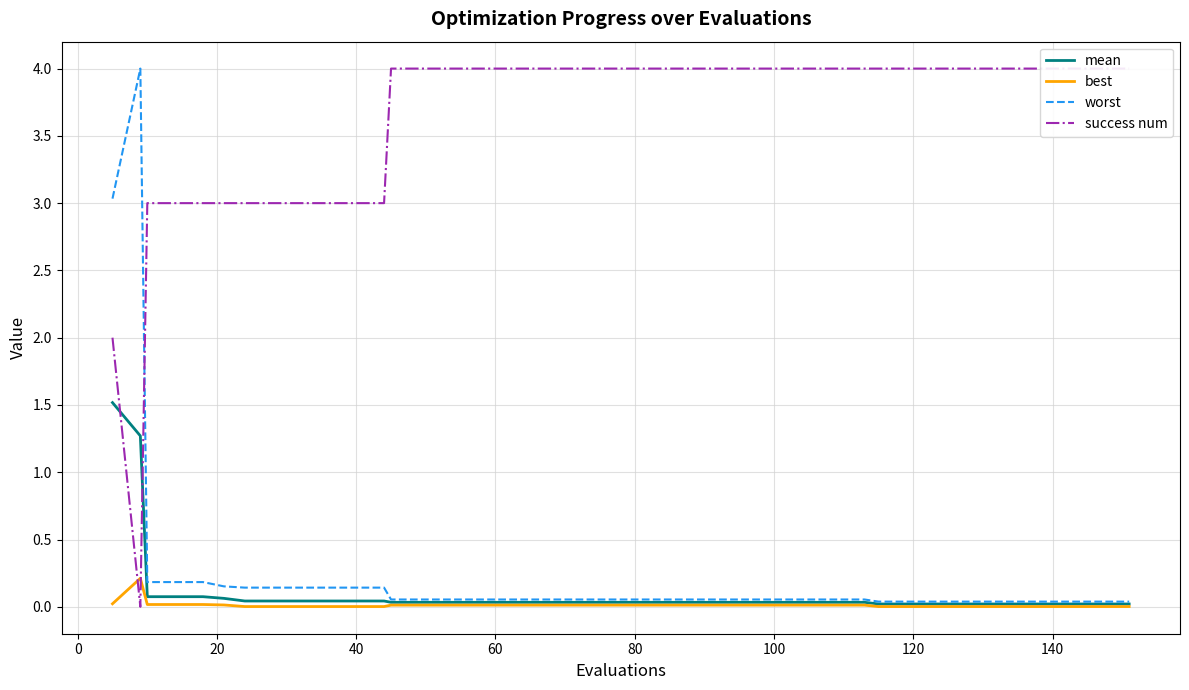

True or false: best has more than 2 interior local peaks.

False